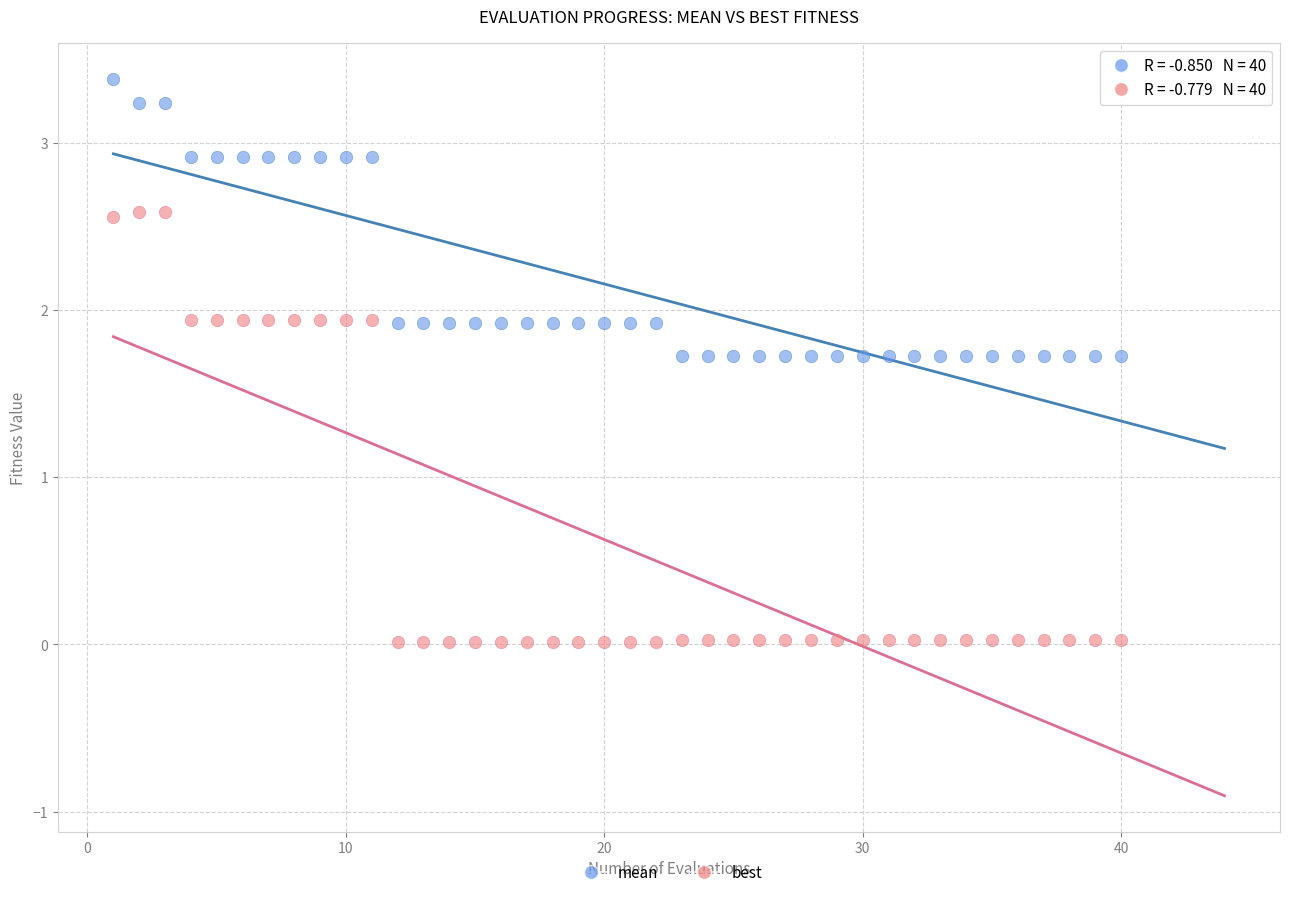

Across all data points, what is the range of Y values (max minus min)?

3.4